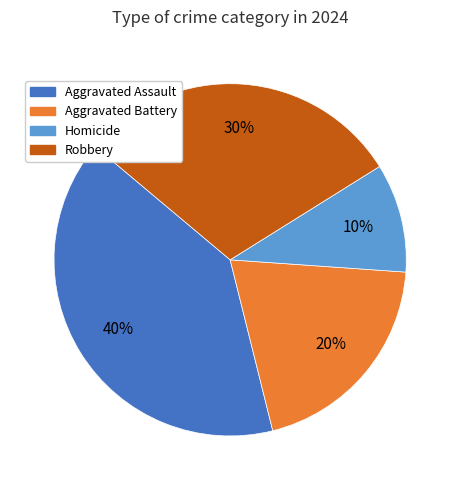

To the nearest percent, what is the difference between the Aggravated Assault and Aggravated Battery slice percentages?

20%